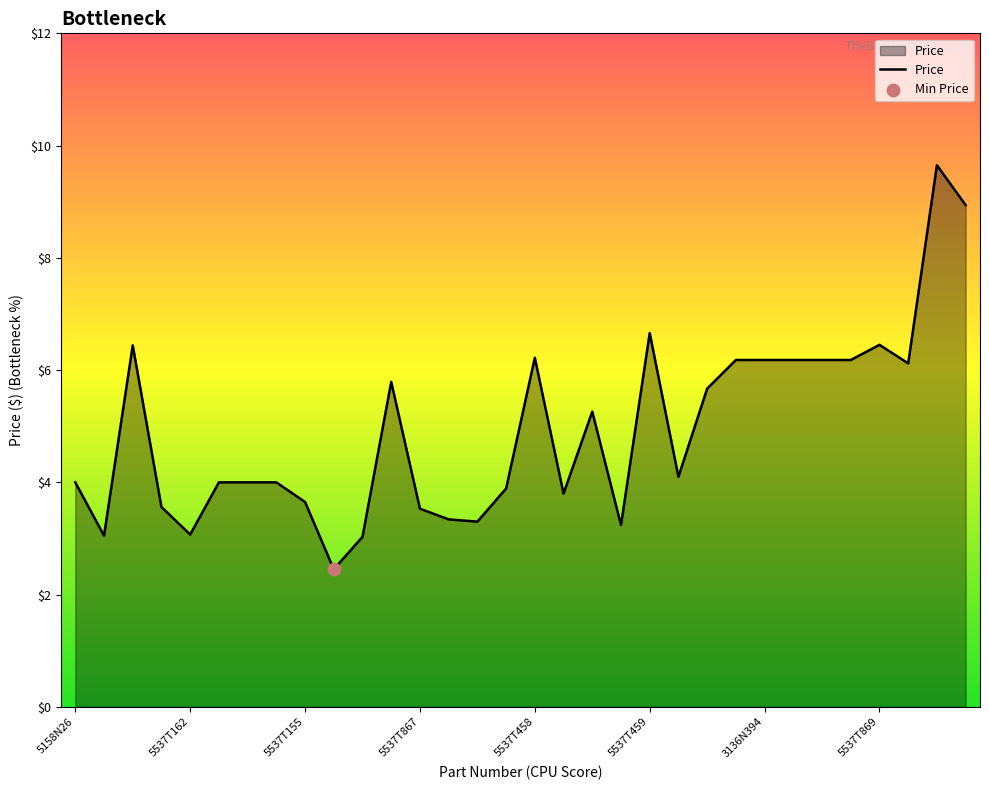

What is the minimum value shown in the chart?

2.5